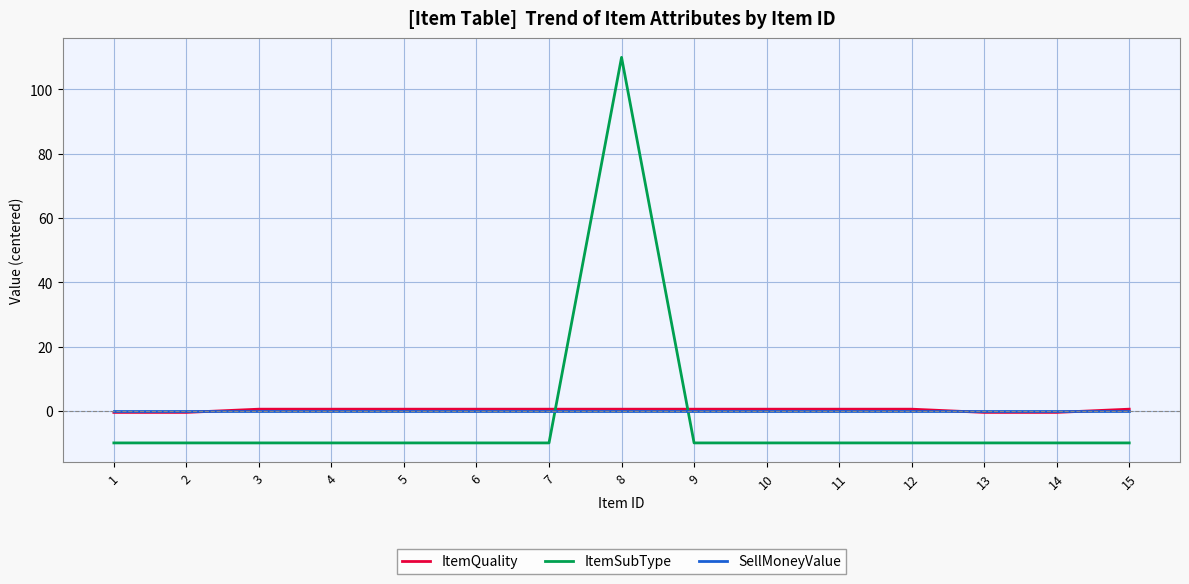

Which series ends up on top after the final intersection of ItemQuality and ItemSubType?

ItemQuality